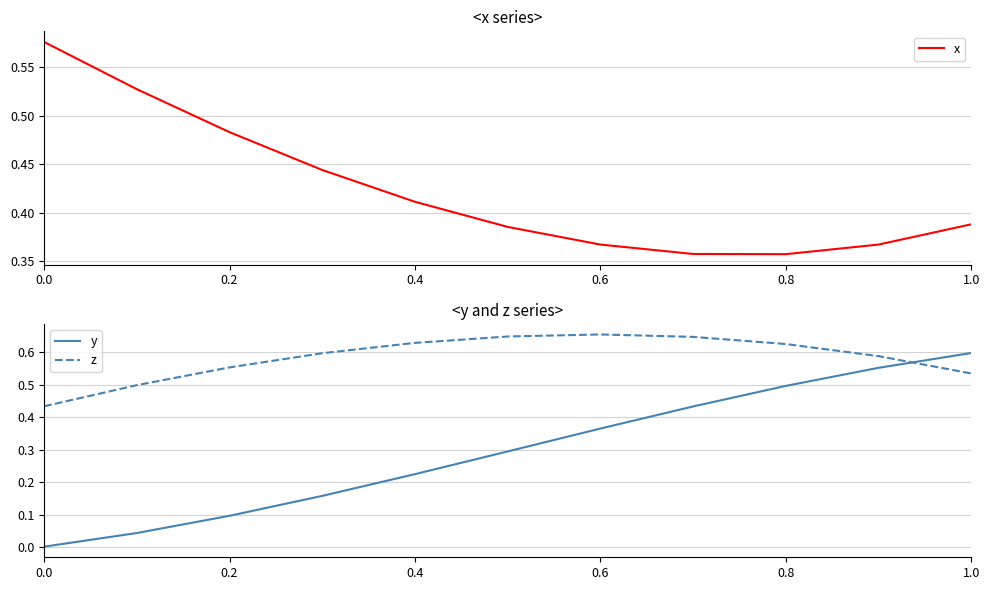

Is it true that y equals 0.4 at 0.4?

False